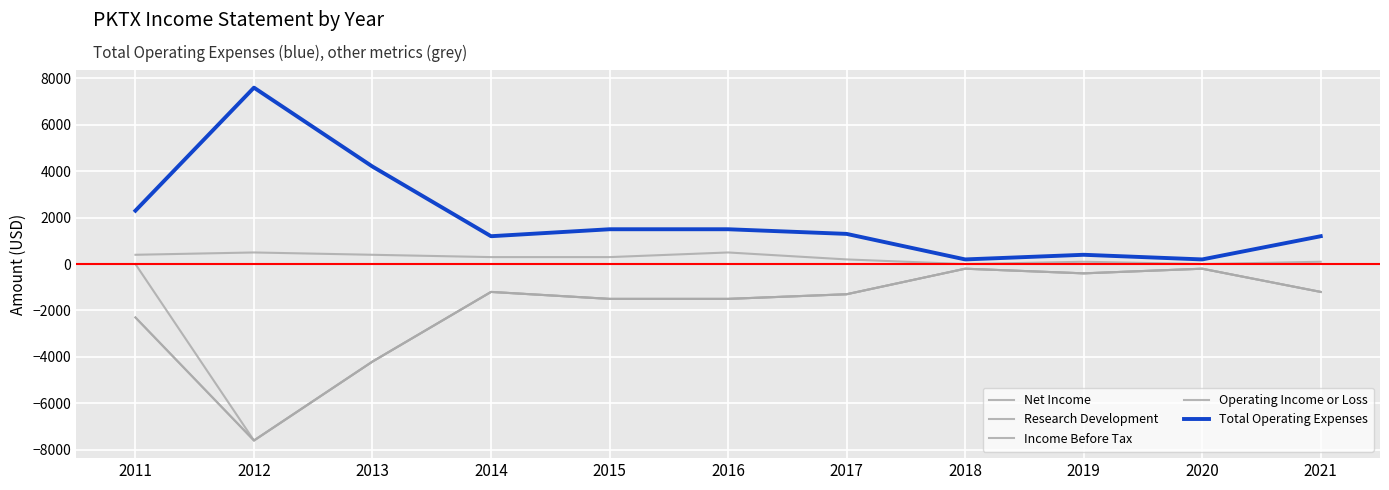

Does the chart display data point markers on the line(s)?

No